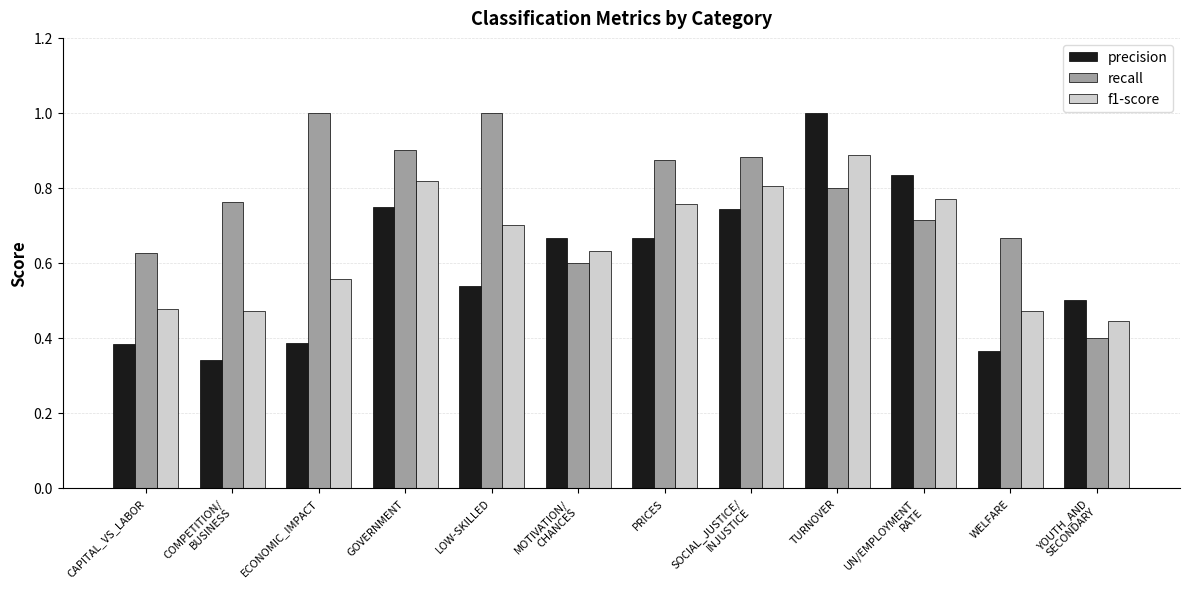

What is the sum of all f1-score values?

7.8